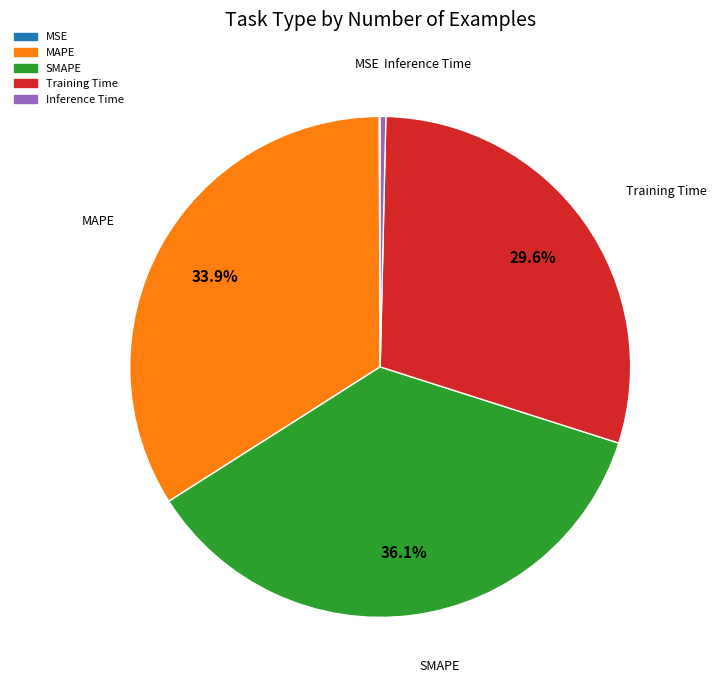

To the nearest percent, what is the difference between the largest and smallest slice percentages?

36%